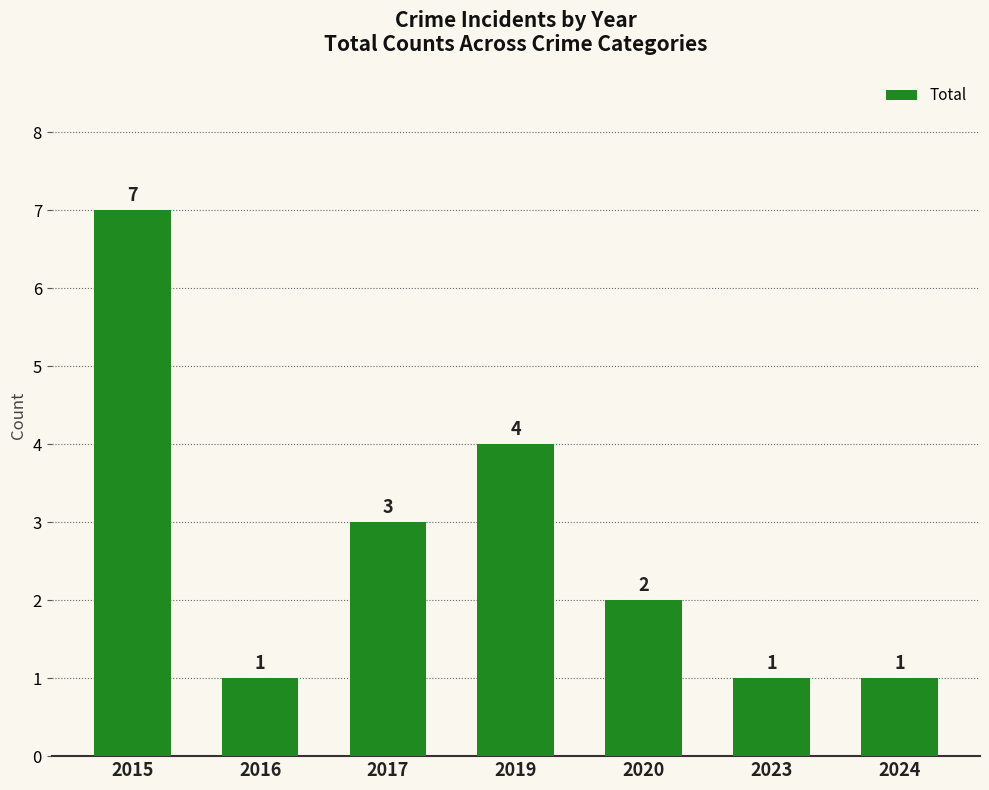

How many data points are less than 2?

3